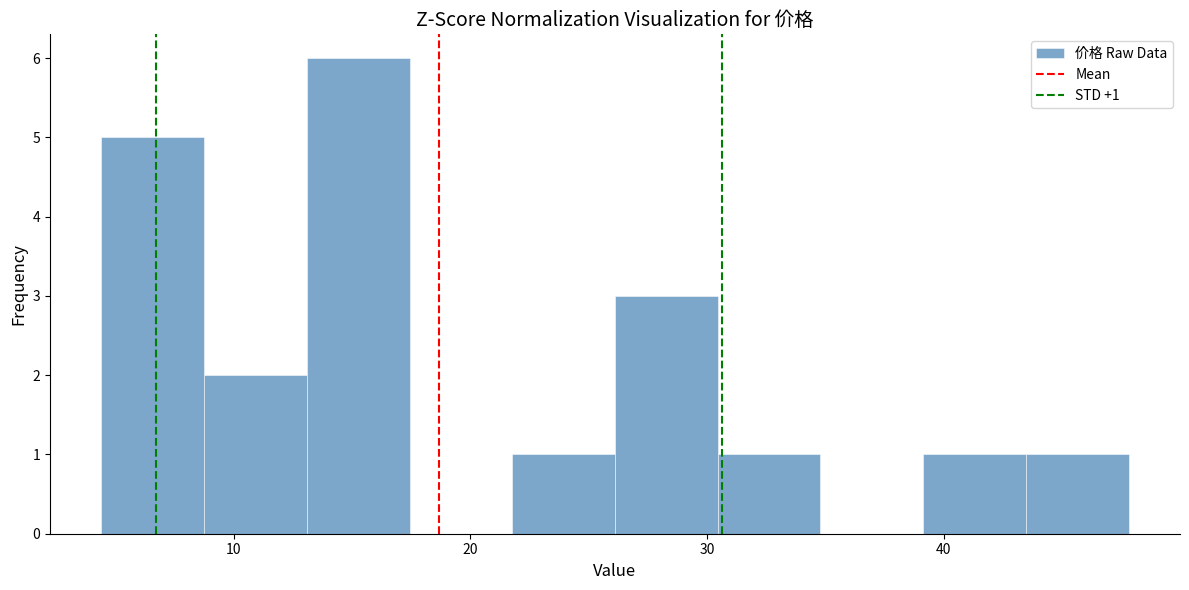

Over which range of the x-axis is the bar tallest?

13 to 17